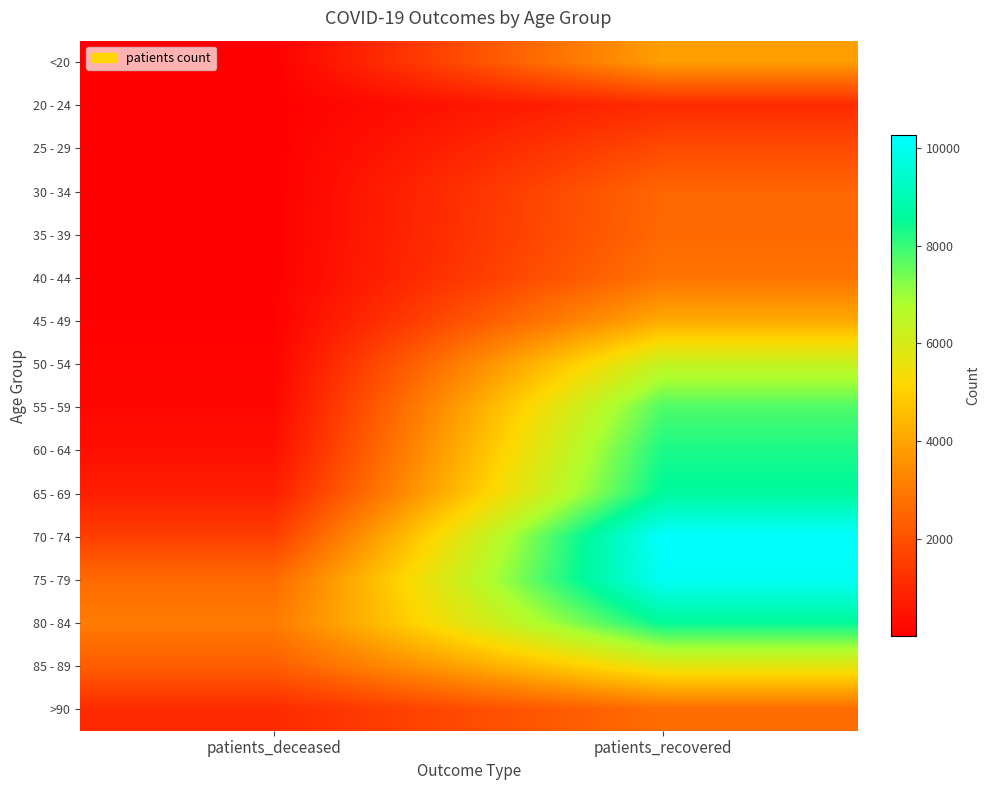

Between patients_recovered and patients_deceased, which is larger?

patients_recovered